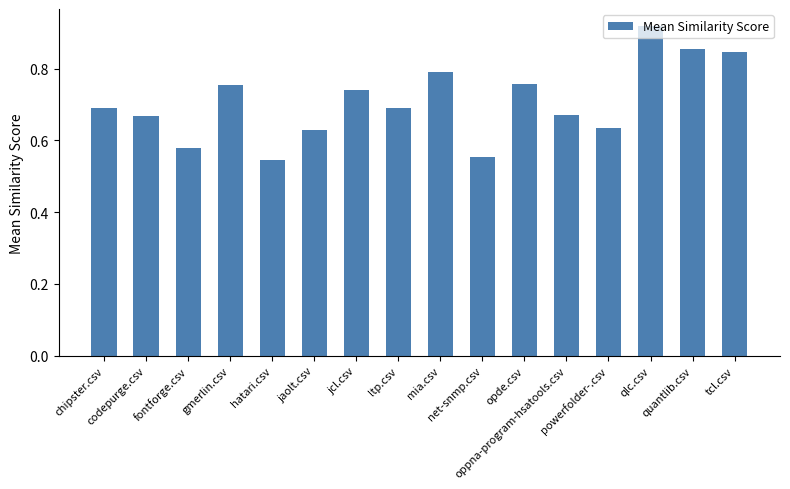

The value at jcl.csv is 1.1. True or false?

False